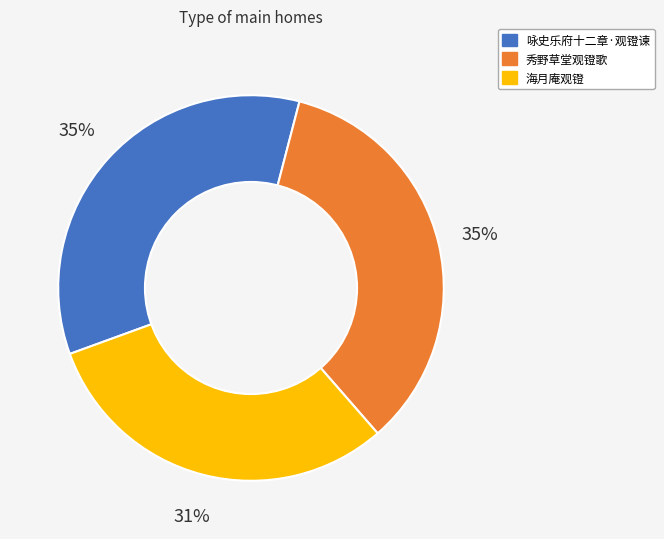

Do 秀野草堂观镫歌 and 咏史乐府十二章·观镫谏 together represent more than half of the pie?

Yes